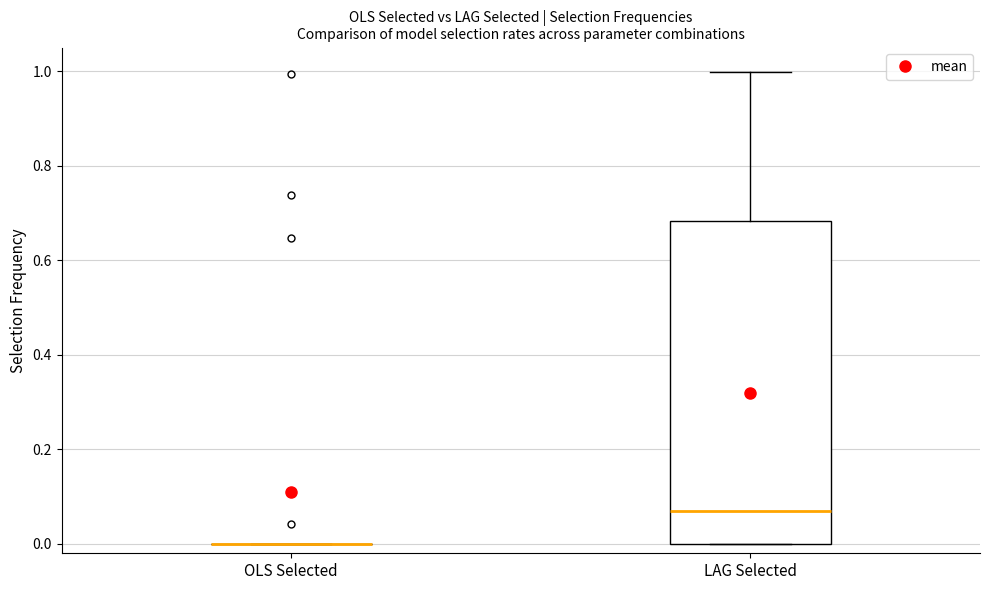

Which box is the tallest, from its lower edge to its upper edge?

LAG Selected